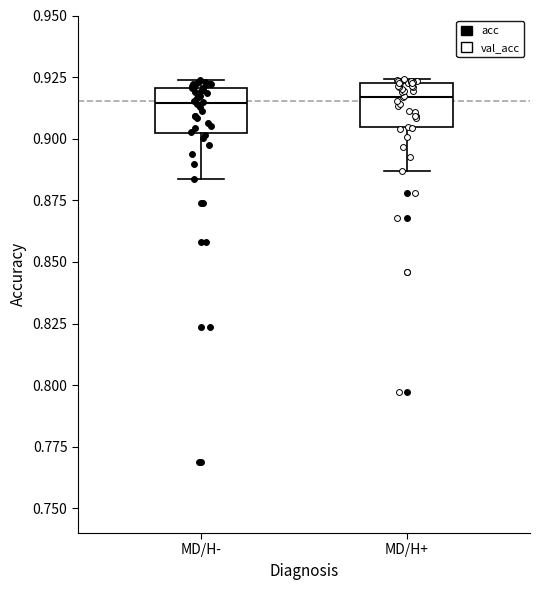

Reading left to right, transcribe this box plot: for each box, give where its median line is, the range the box spans, and where its two whiskers end, as read against the y-axis. The values are not printed on the chart, so give them approximately, as read against the axis.

MD/H-: median 0.915, box 0.900 to 0.920, whiskers 0.885 to 0.925
MD/H+: median 0.915, box 0.905 to 0.925, whiskers 0.885 to 0.925 (just above the box's upper edge)